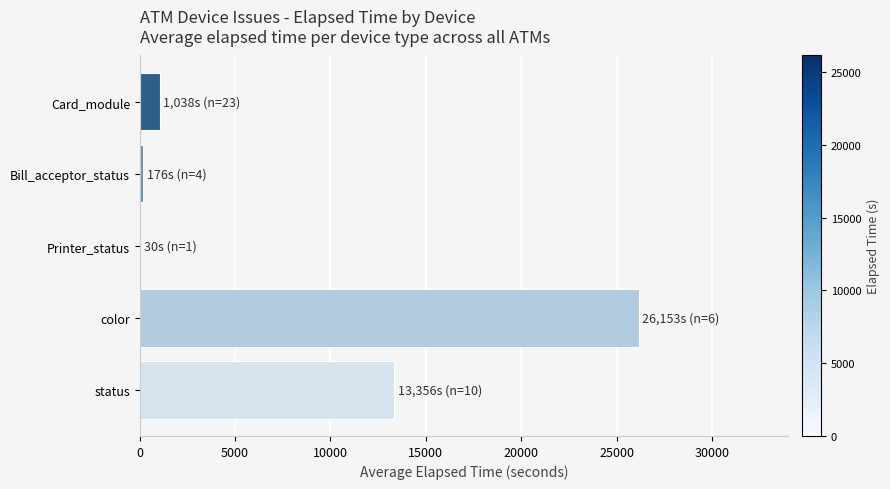

What is the sum of all values?

40753